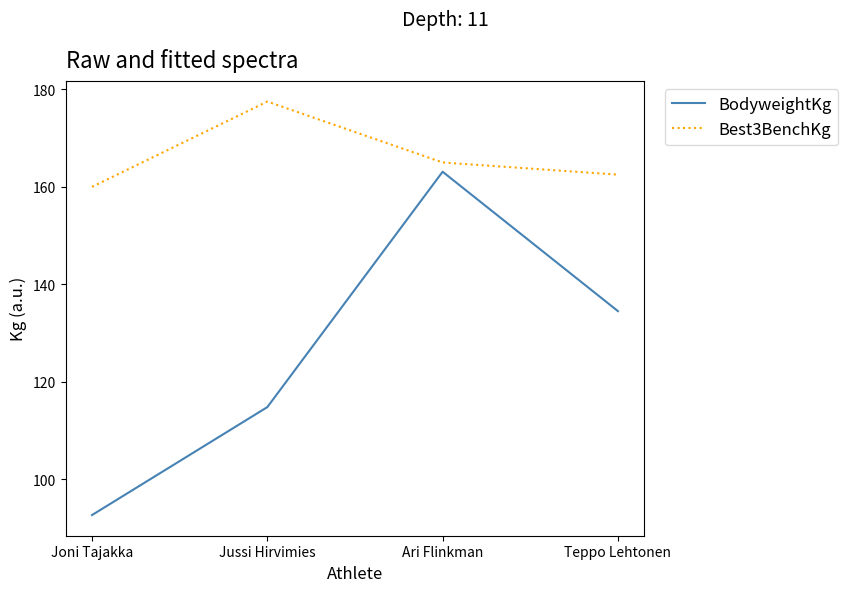

What position from the left is Ari Flinkman?

3